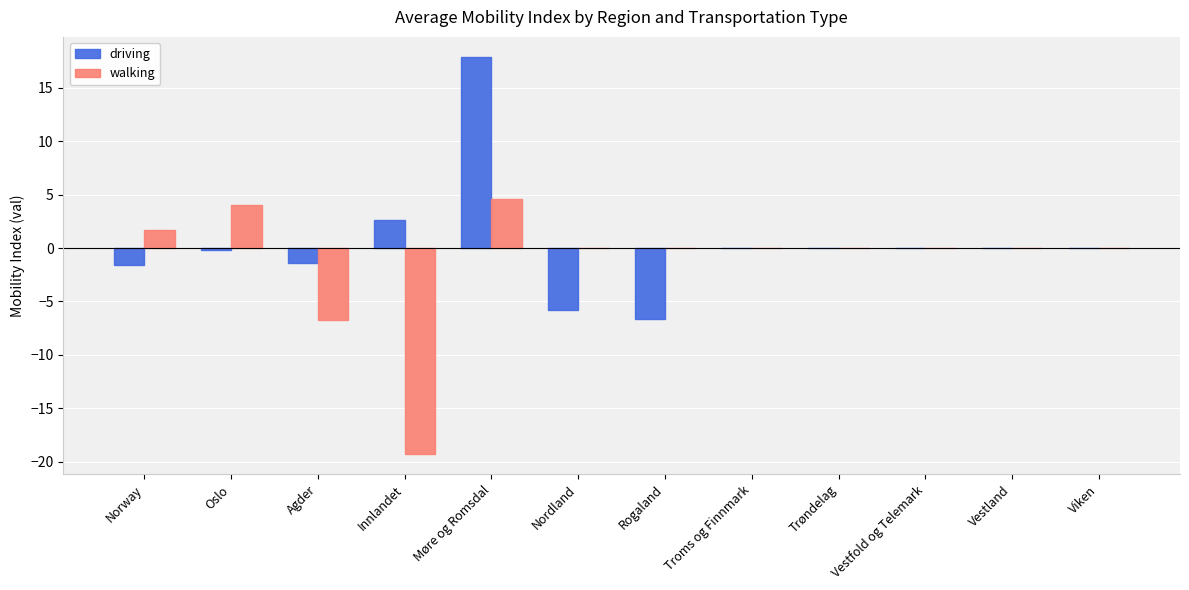

Is the value of walking at Oslo greater than the value of driving at Vestfold og Telemark?

Yes